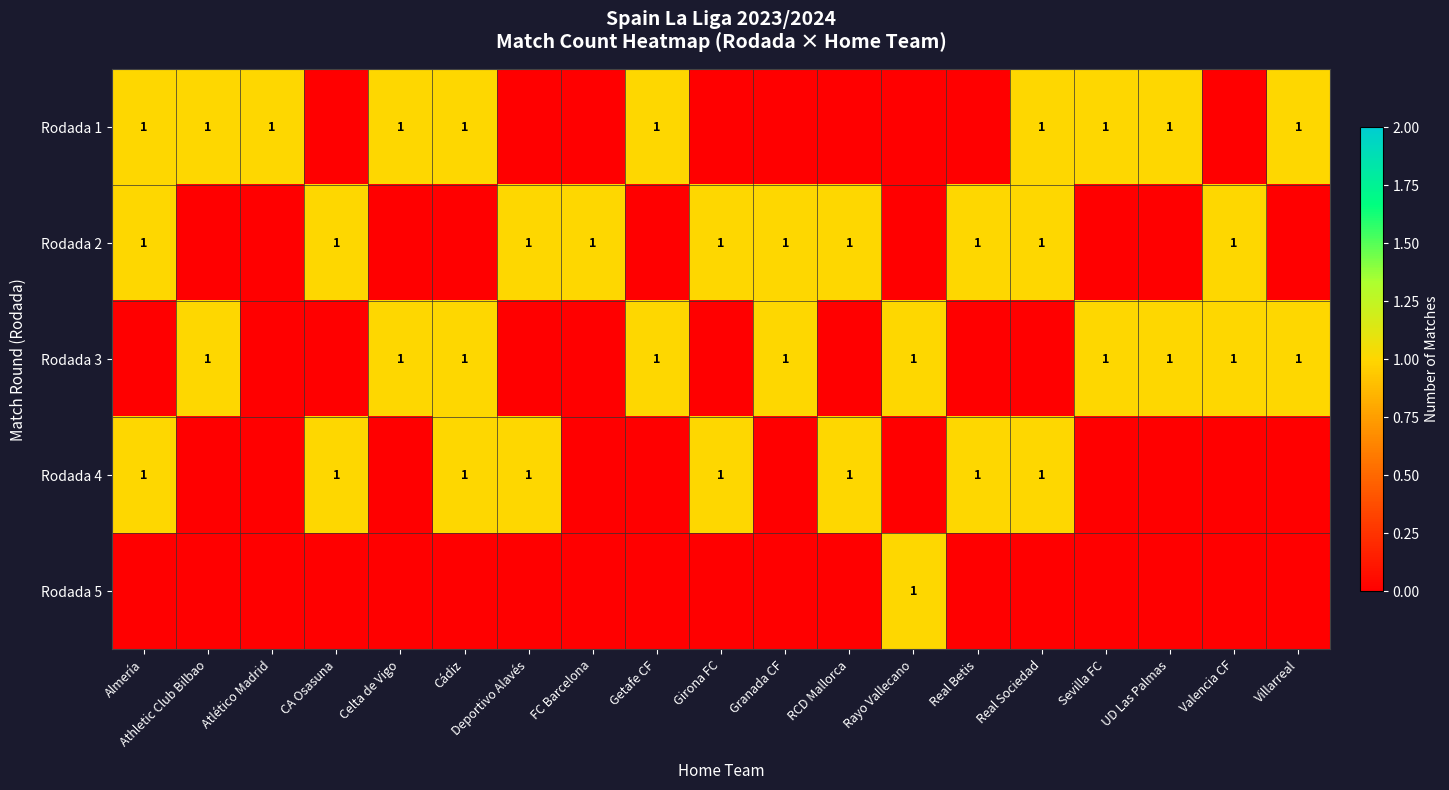

True or false: Rodada 4 has a value of 0 at CA Osasuna.

False